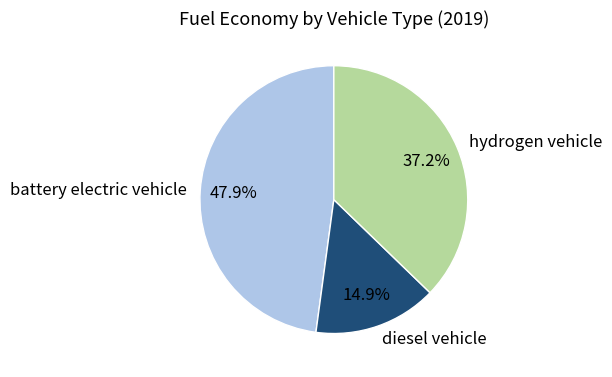

The hydrogen vehicle slice represents 46% of the pie. True or false?

False